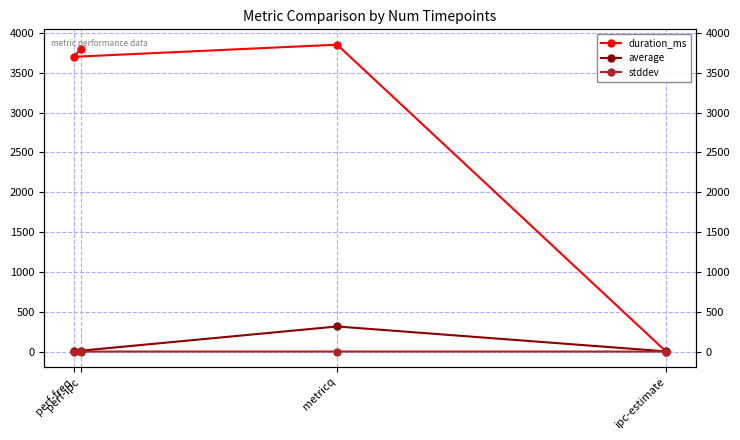

Between metricq and perf-freq, which series saw the biggest shift?

average